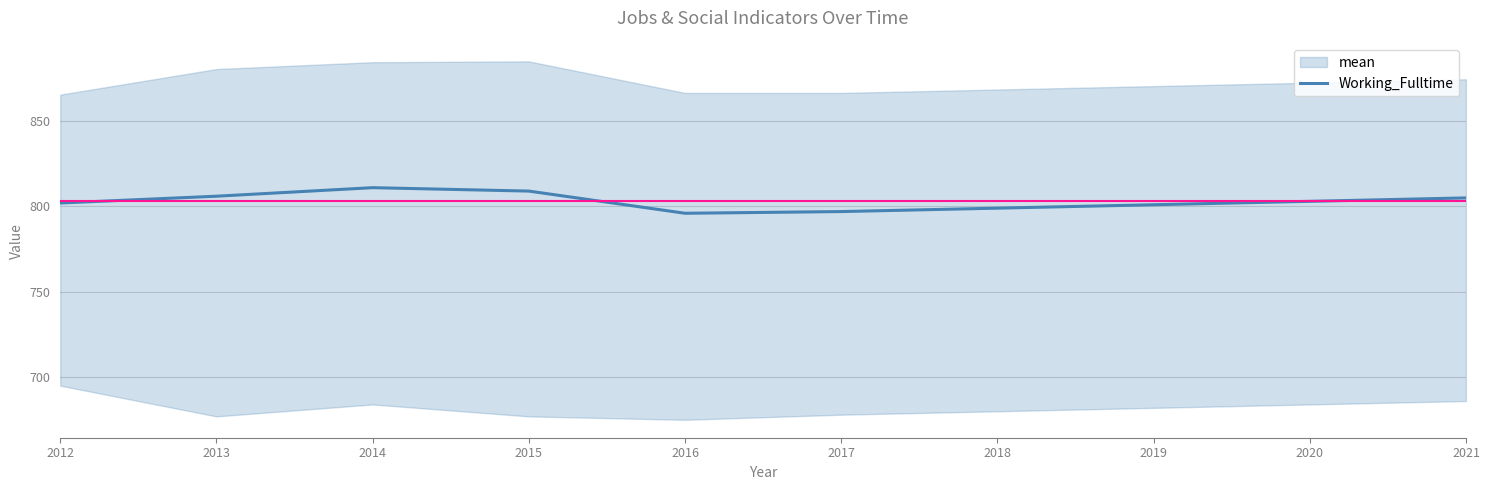

Rank the categories by value from lowest to highest.

2016, 2017, 2018, 2019, 2012, 2020, 2021, 2013, 2015, 2014